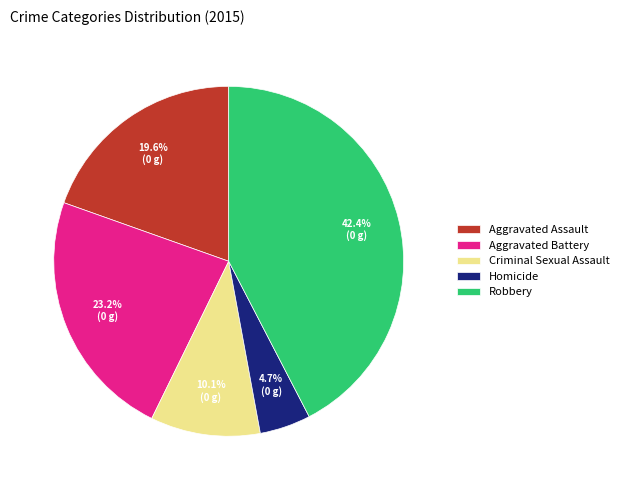

What is the largest slice in the pie chart?

Robbery